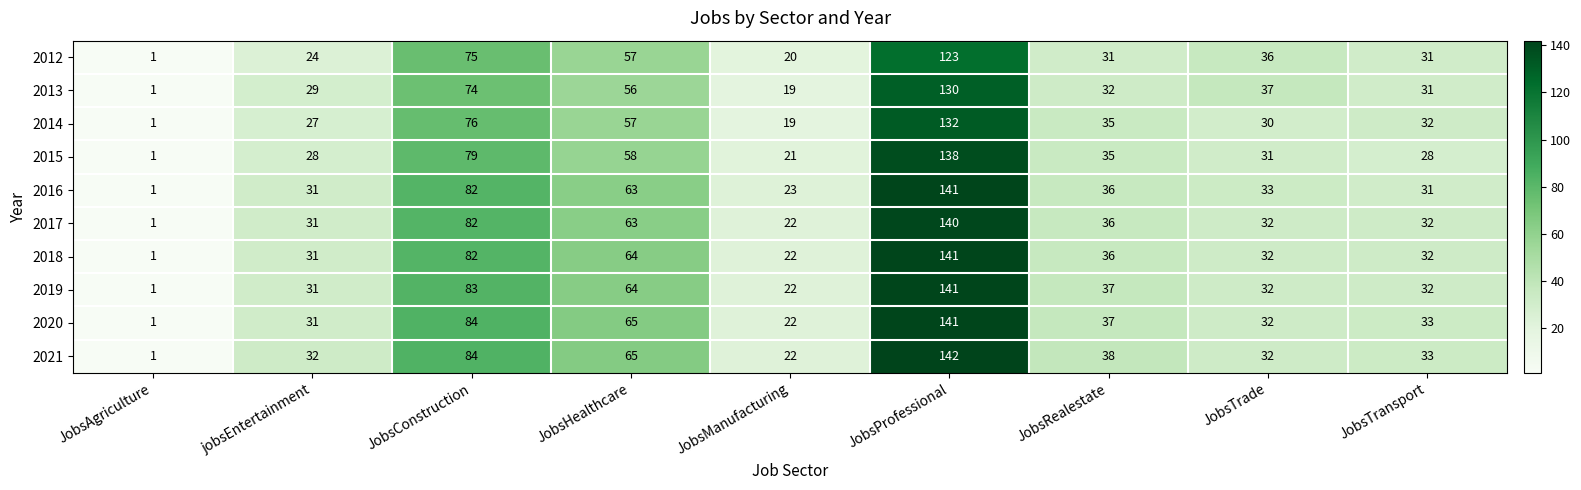

At which label is 2012 closest to 62?

JobsHealthcare